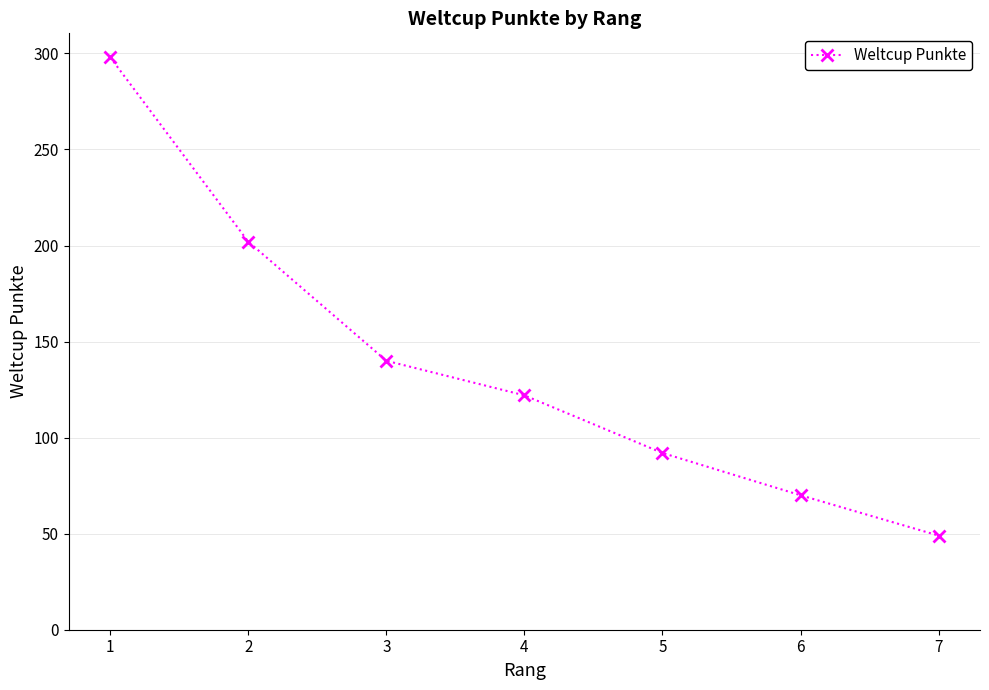

Reading right to left, list all the values displayed in this chart.

49	70	92	122	140	202	298